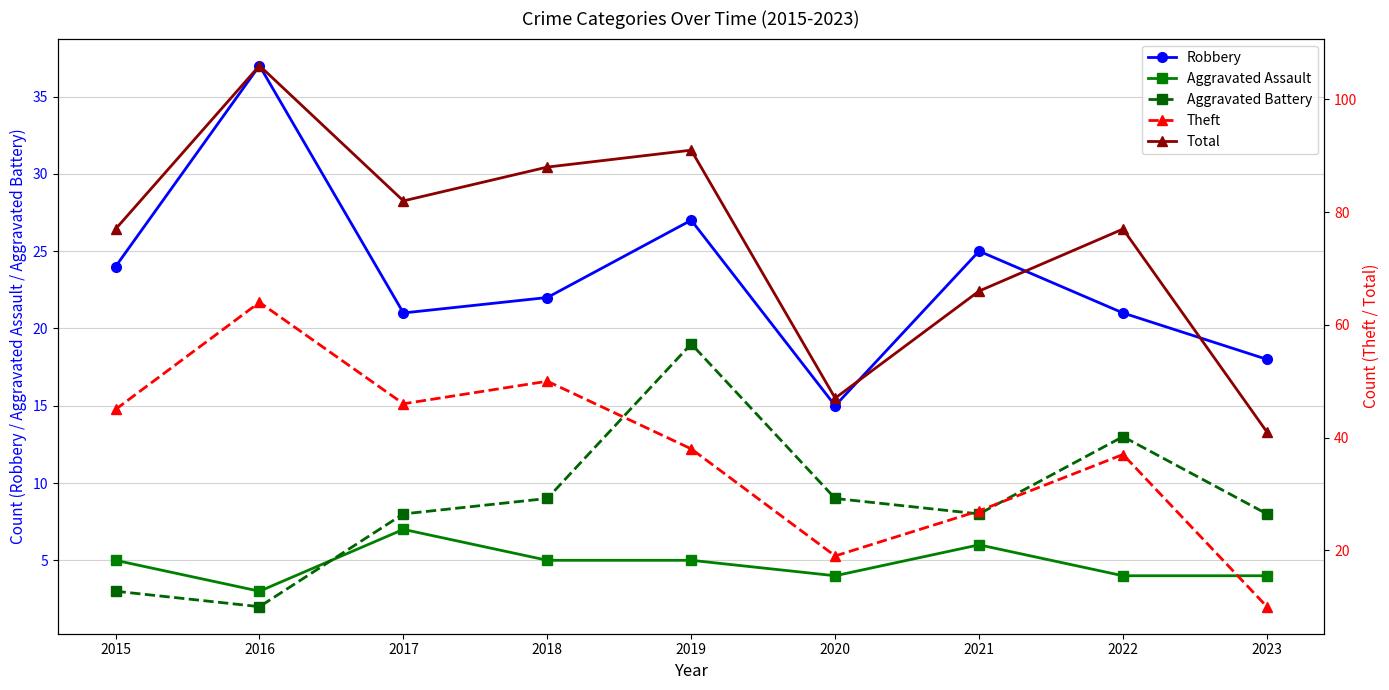

Rank the series at 2015 from lowest to highest value.

Aggravated Battery, Aggravated Assault, Robbery, Theft, Total